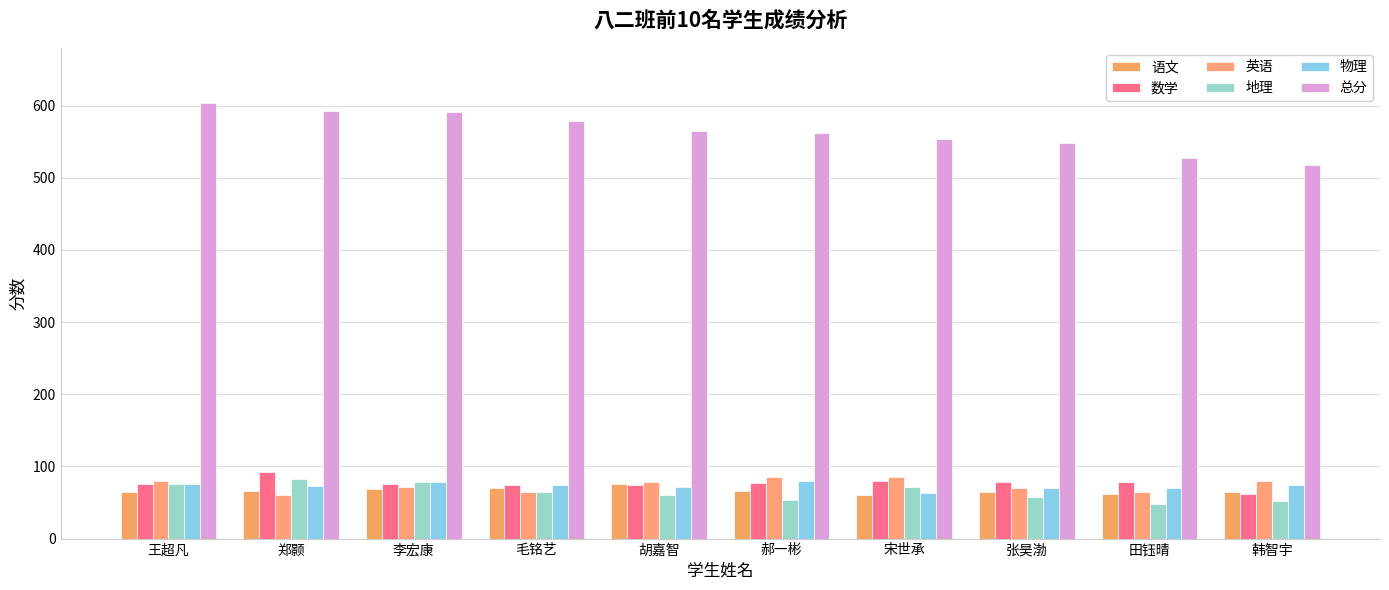

Rank the series at 郝一彬 from highest to lowest value.

总分, 英语, 物理, 数学, 语文, 地理